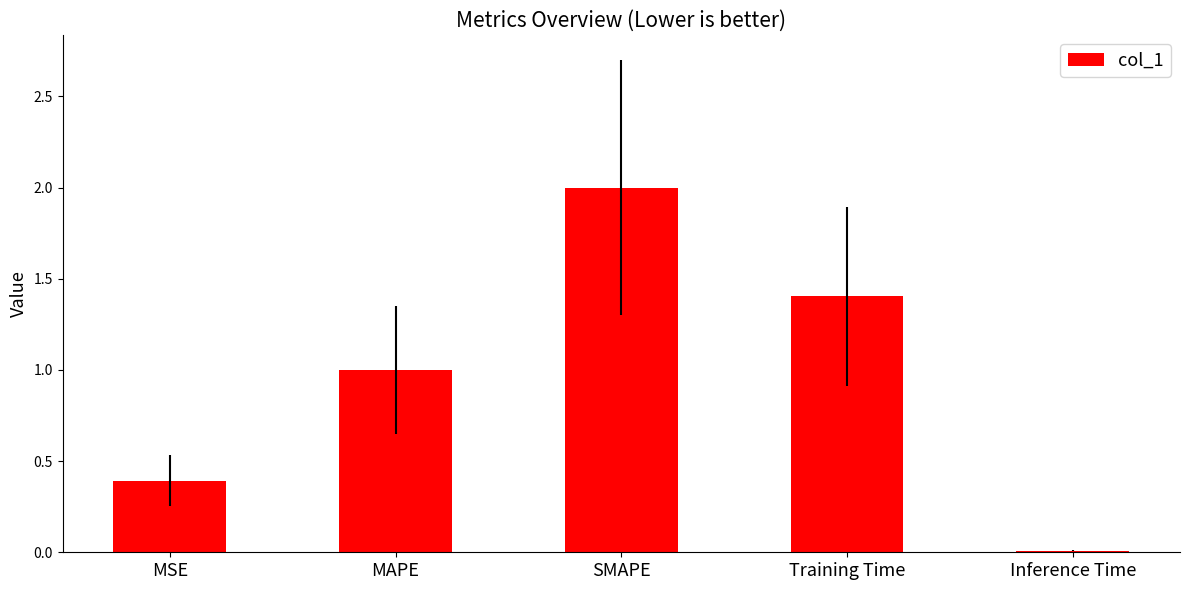

Read the value at Training Time.

1.4